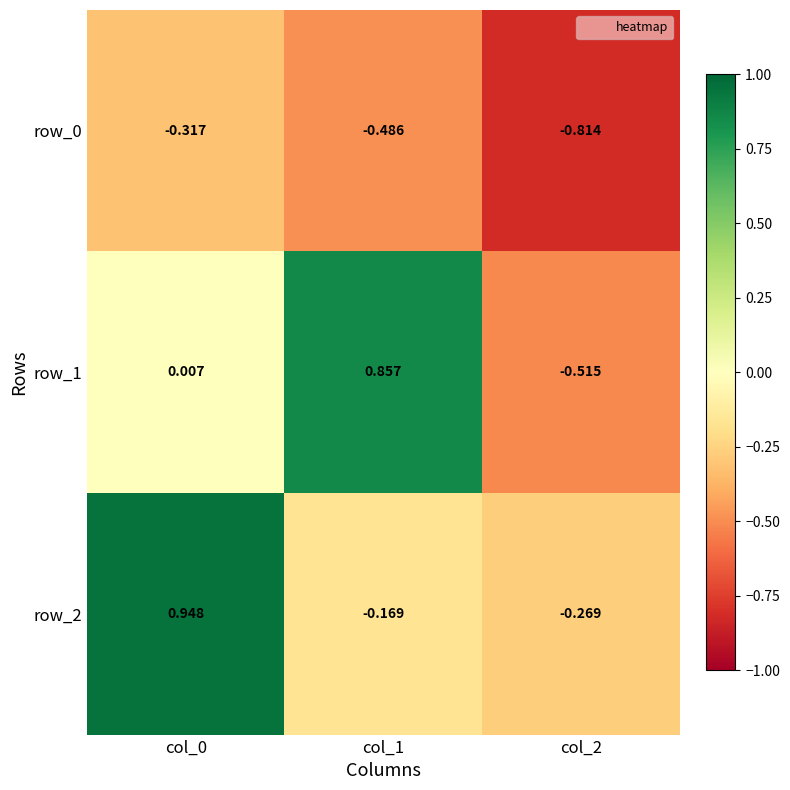

Is the value of row_2 at col_1 greater than the value of row_0 at col_2?

Yes